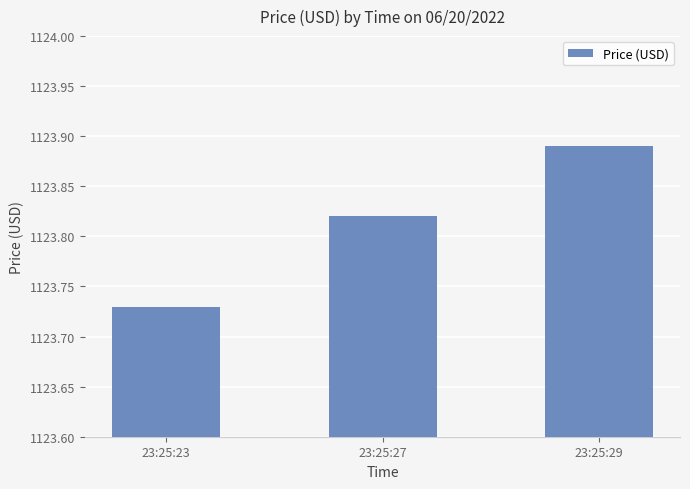

What is the difference between the maximum and minimum values?

0.2